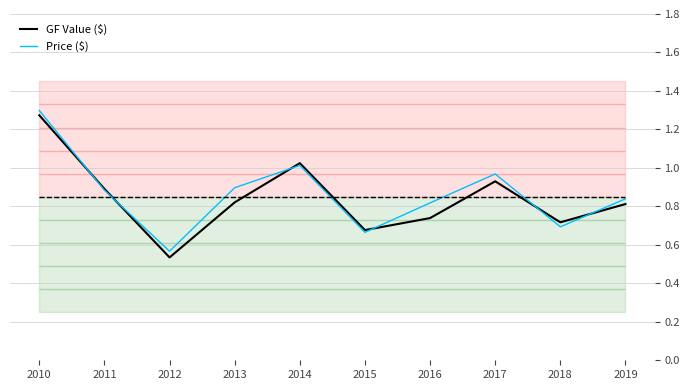

How many times do Price ($) and GF Value ($) cross each other?

6